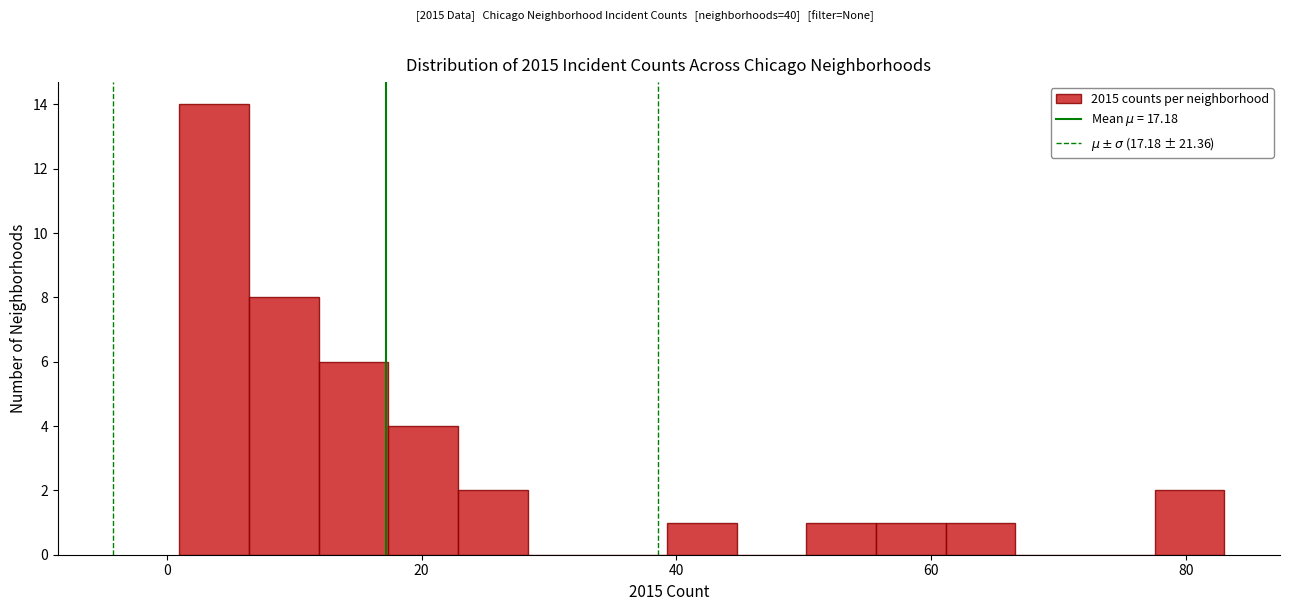

Read against the x-axis, roughly where is the centre of the tallest bar?

4